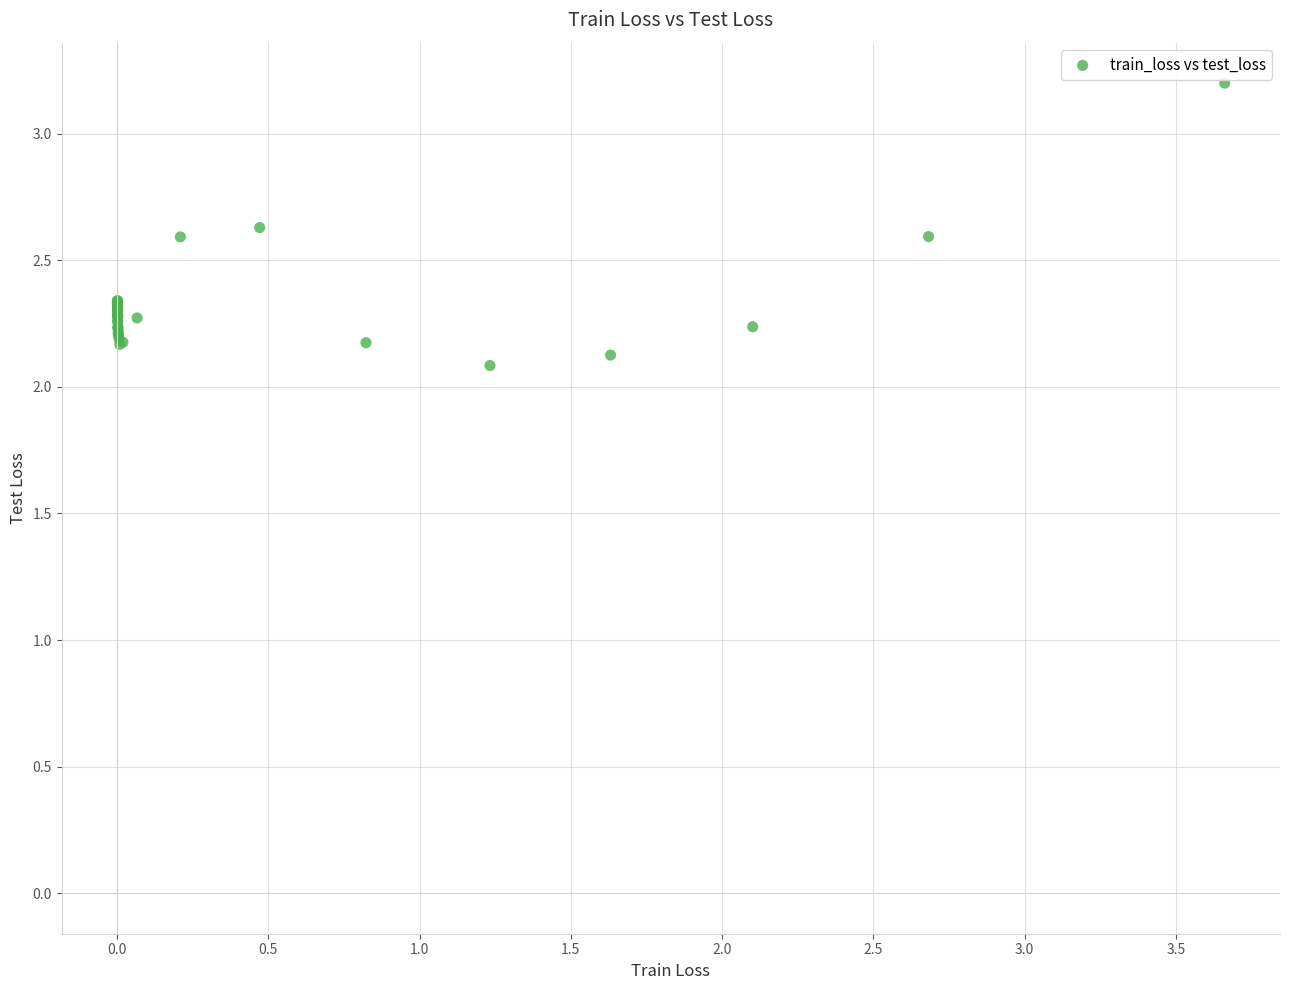

What Y value in the scatter plot is closest to 2?

2.1